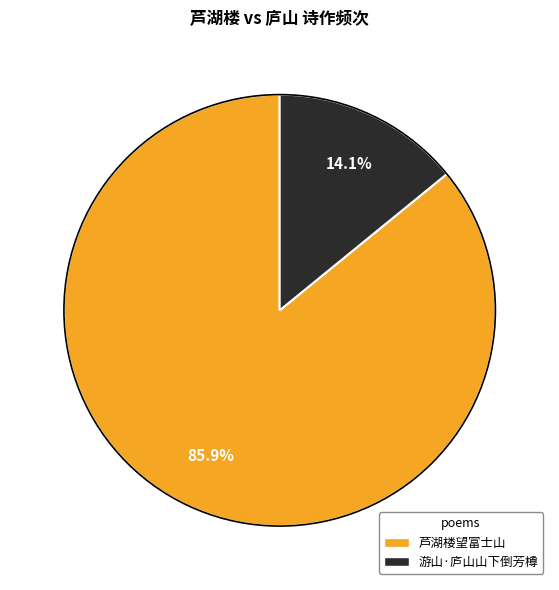

Do 游山·庐山山下倒芳樽 and 芦湖楼望富士山 together represent more than half of the pie?

Yes